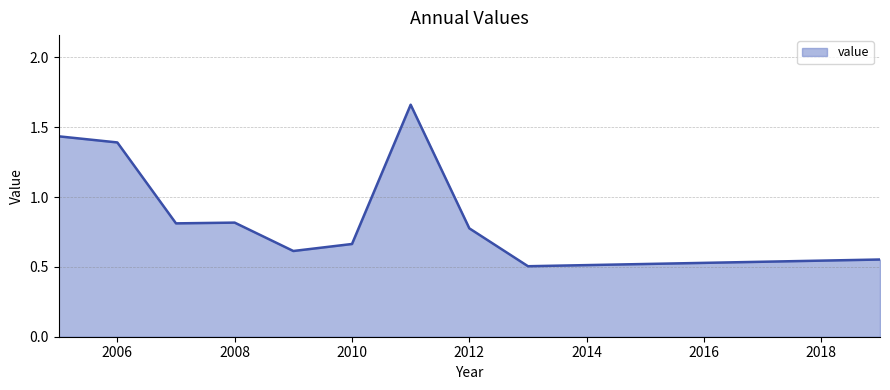

What is the smallest value displayed?

0.5